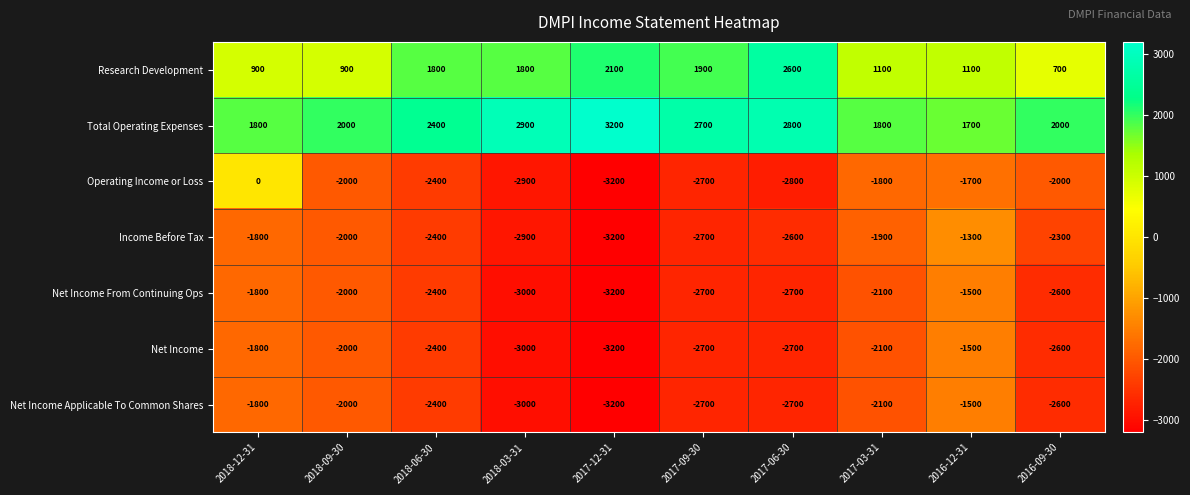

The Research Development series shows 900 at 2018-12-31. True or false?

True